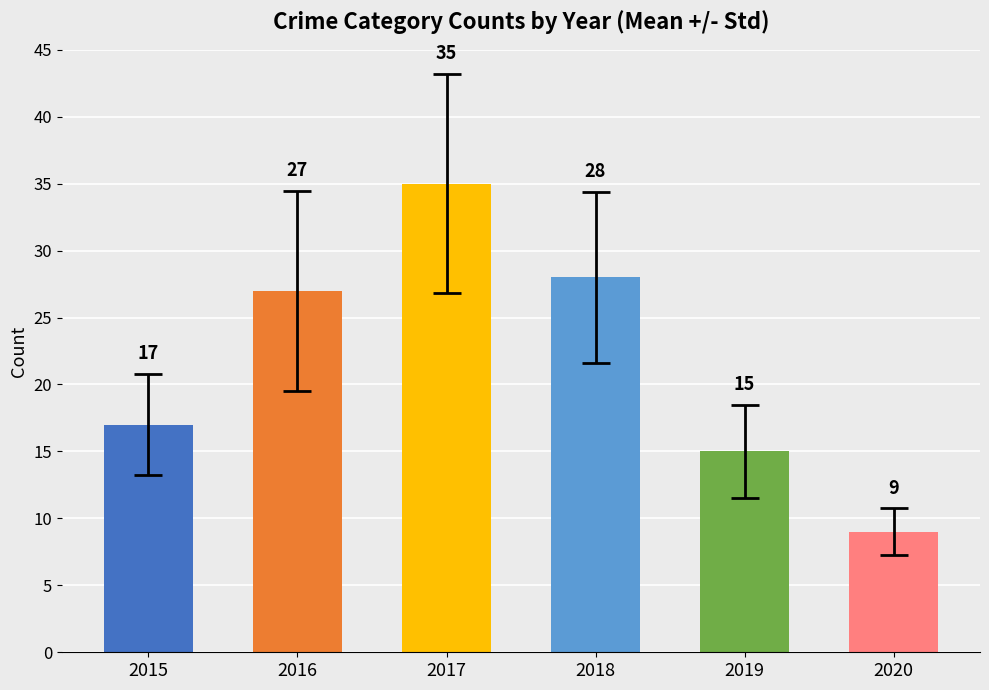

How many data points does each series have?

6